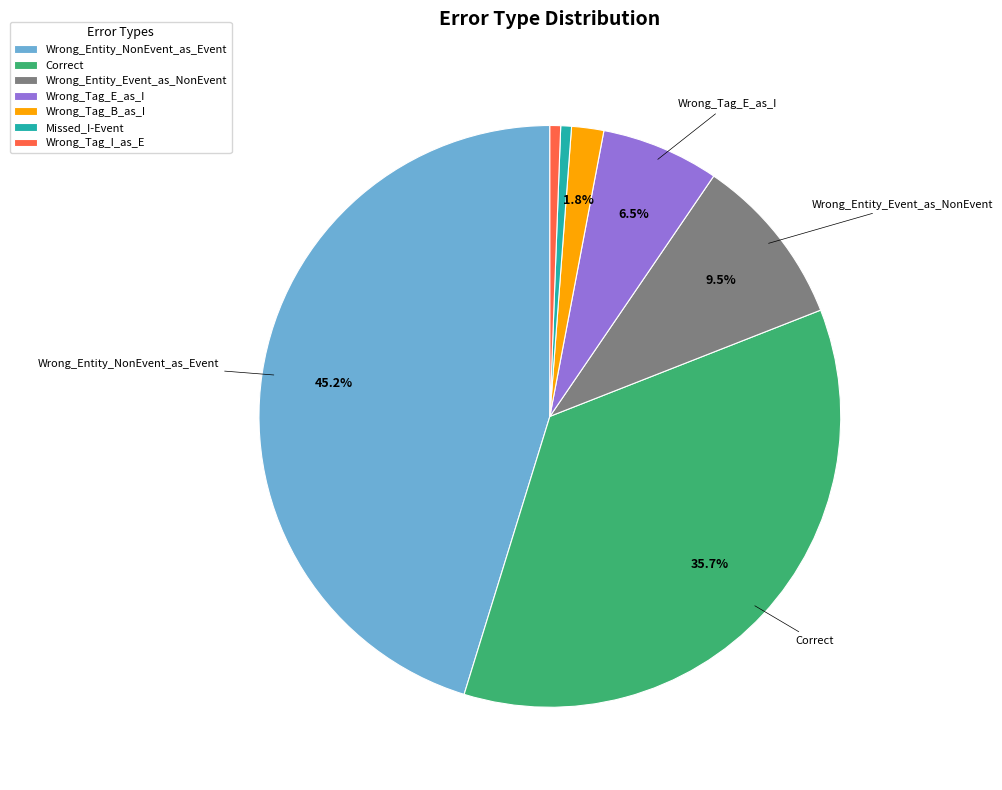

Is there a majority slice in this chart?

No